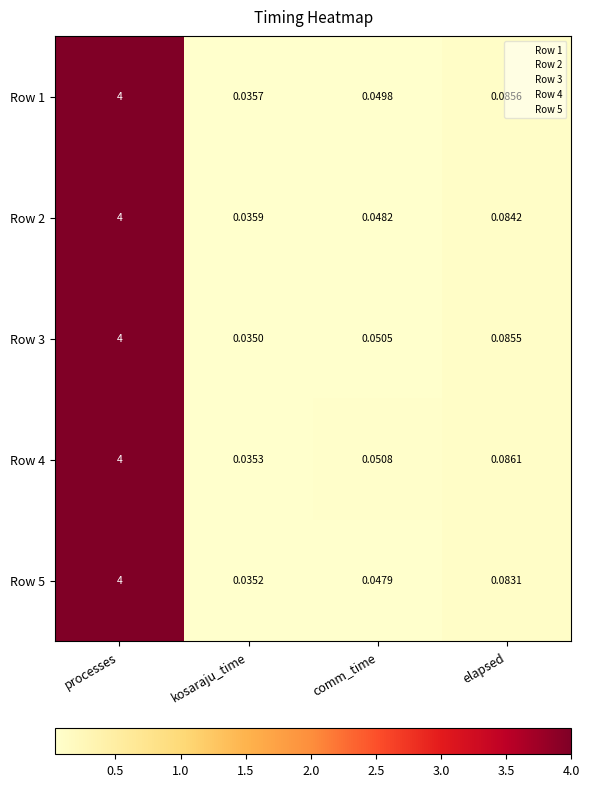

At which category is the sum across all series the highest?

processes